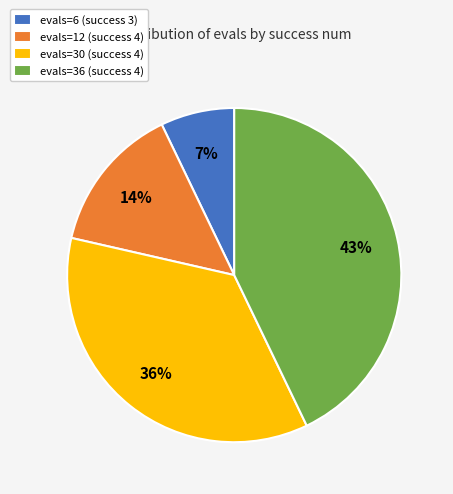

To the nearest percent, what is the average slice percentage?

25%